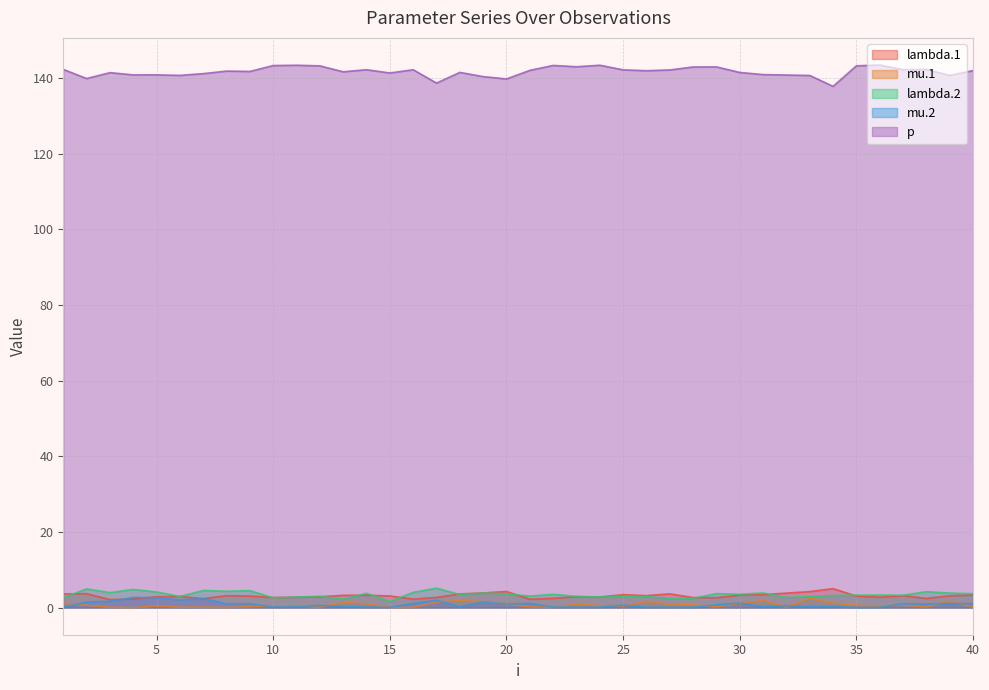

Which has a higher value, 25 or 12?

25